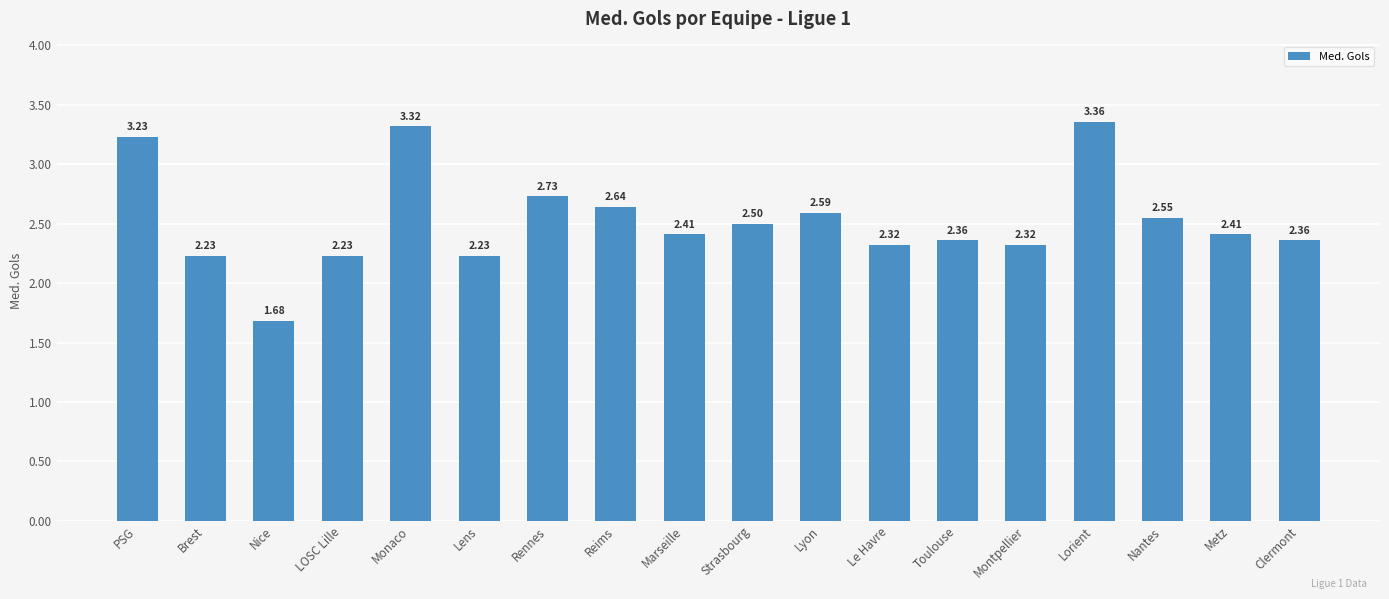

What is the sum of all values?

45.5